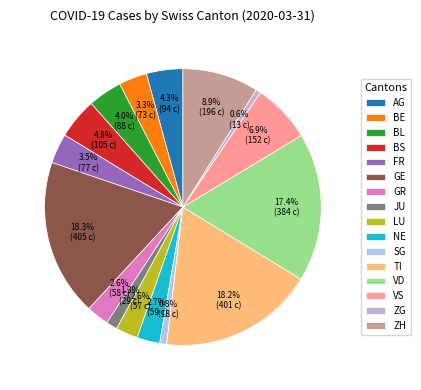

Which slice is the largest?

GE